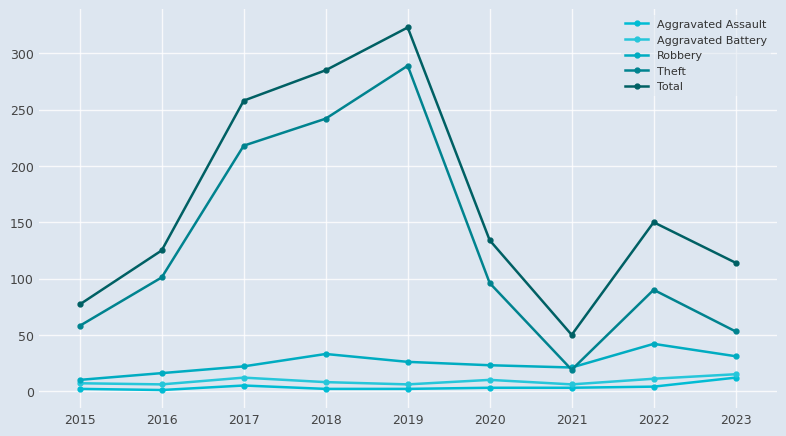

Which series has the widest spread of values?

Total